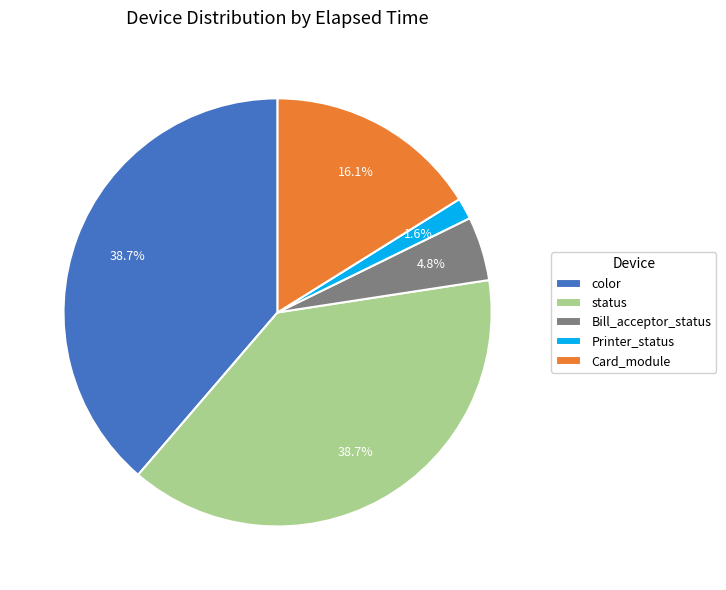

What percentage do Printer_status and Card_module together represent?

17.7%